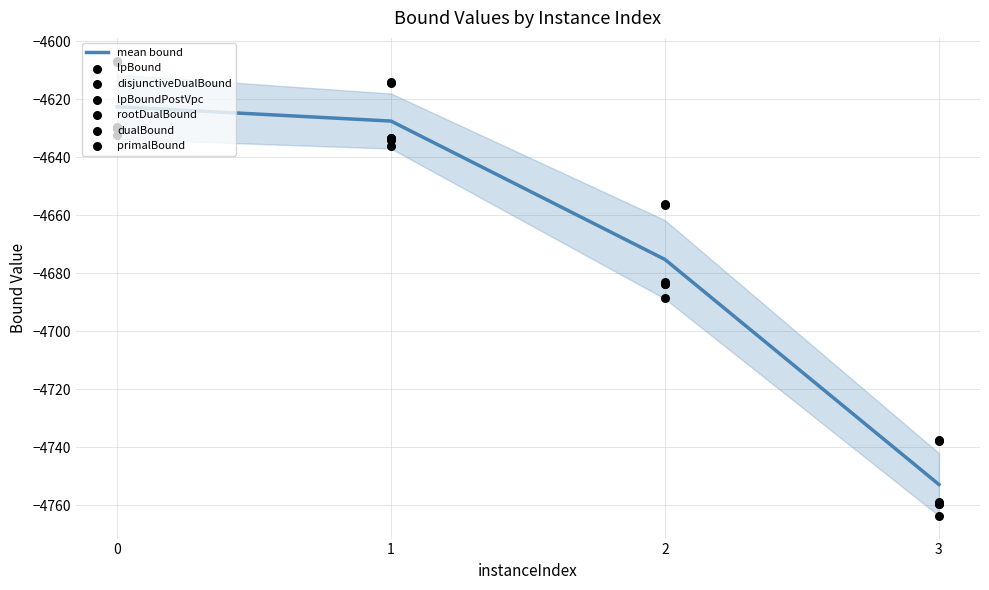

At how many categories does at least one series exceed -4735?

3